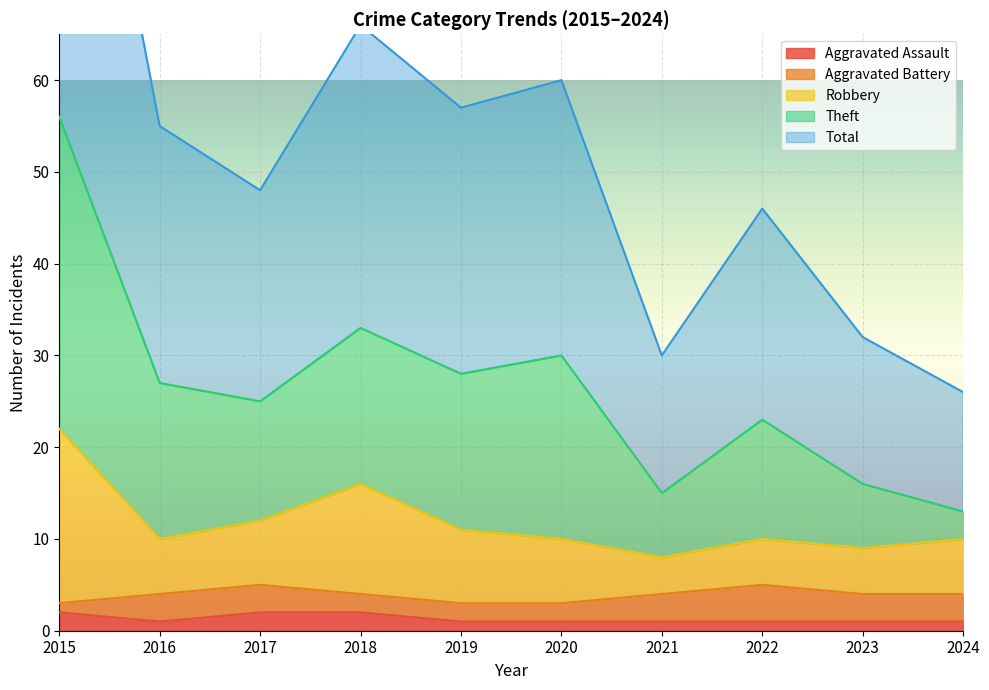

Does the chart display data point markers on the line(s)?

No